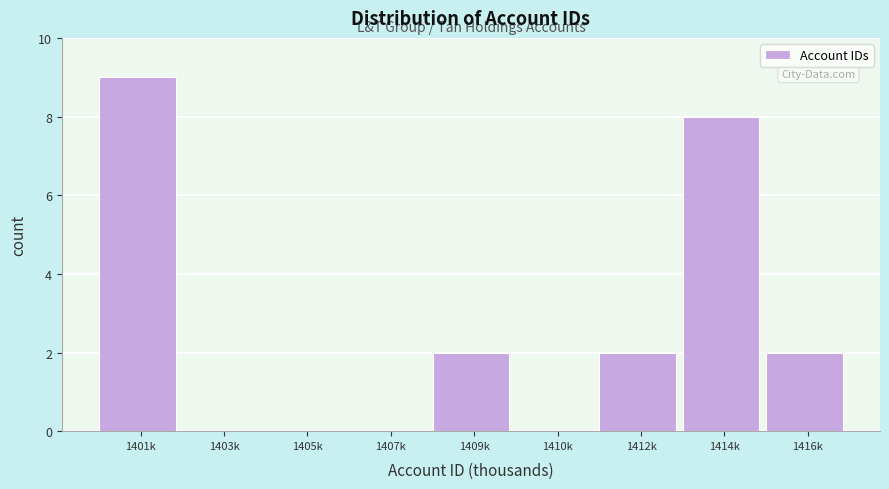

Reading left to right, what are all the values shown in this chart?

1401k=9	1403k=0	1405k=0	1407k=0	1409k=2	1410k=0	1412k=2	1414k=8	1416k=2